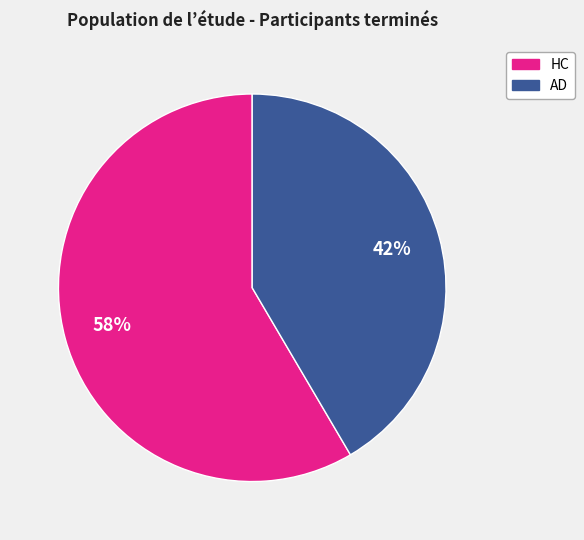

How many segments does this pie chart have?

2